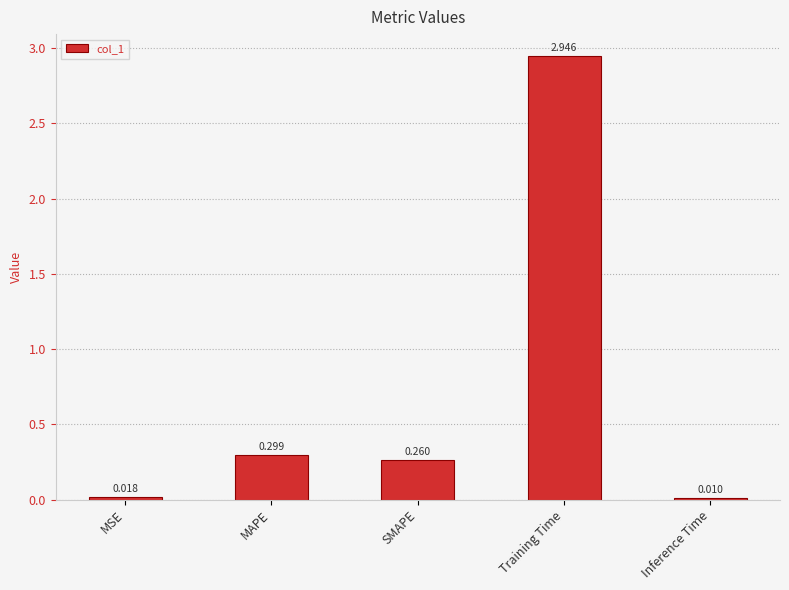

What is the average value?

0.7